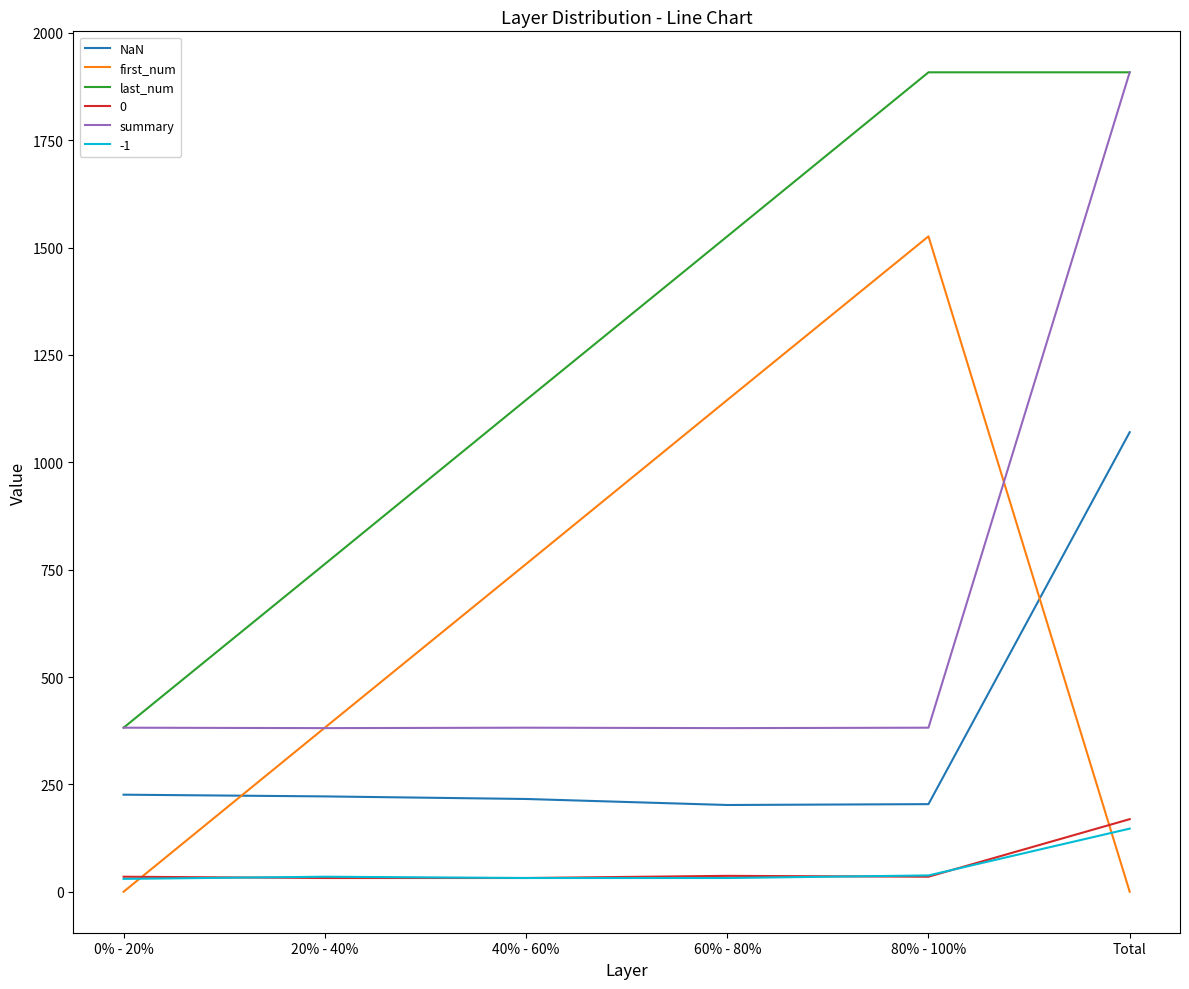

True or false: summary and NaN intersect in this chart.

False